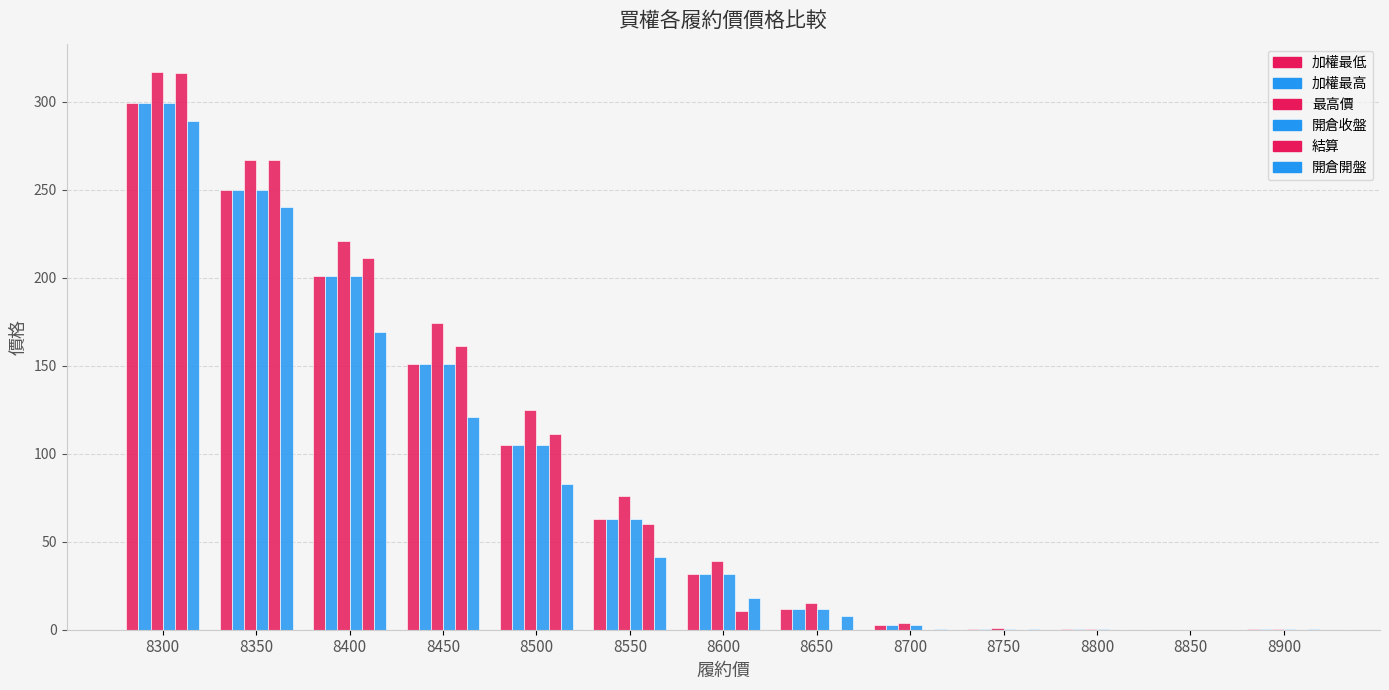

Where is 加權最高 nearest to the value 149?

8450